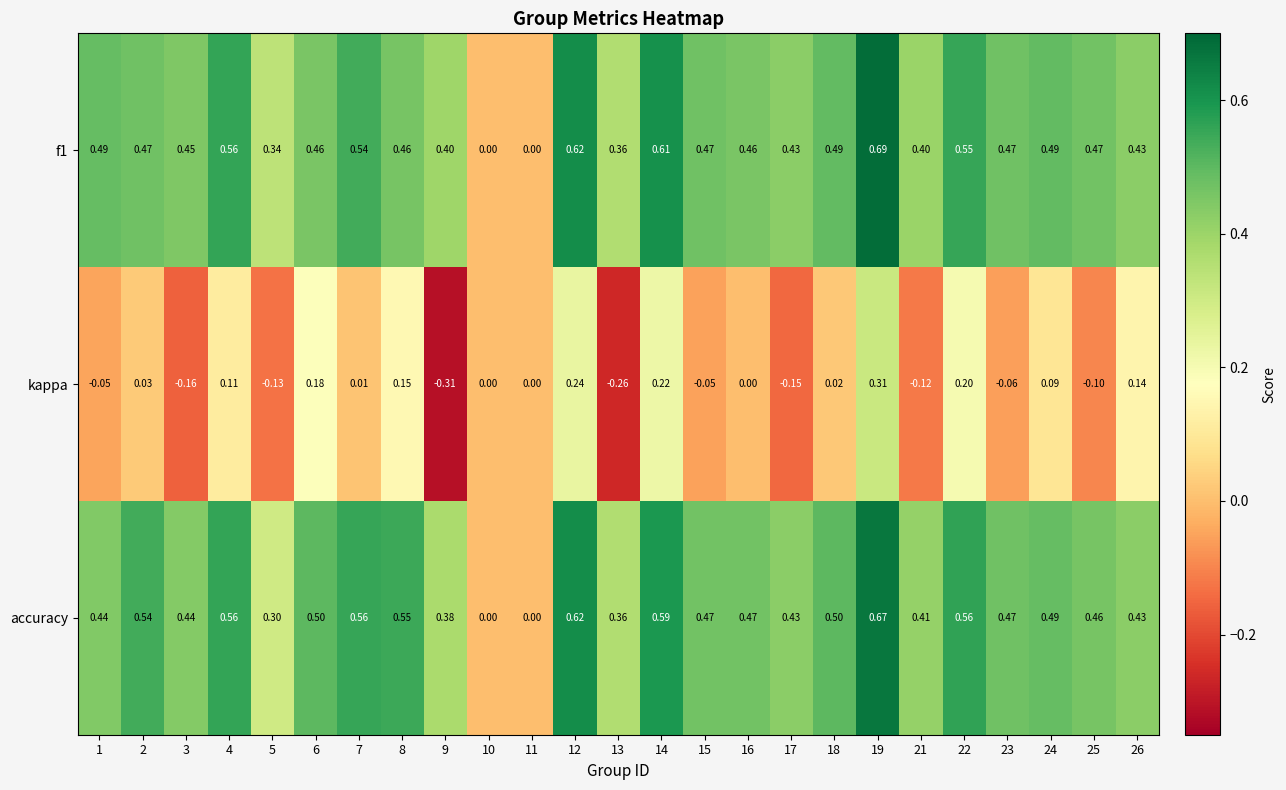

Which has a higher value, 4 or 23?

4